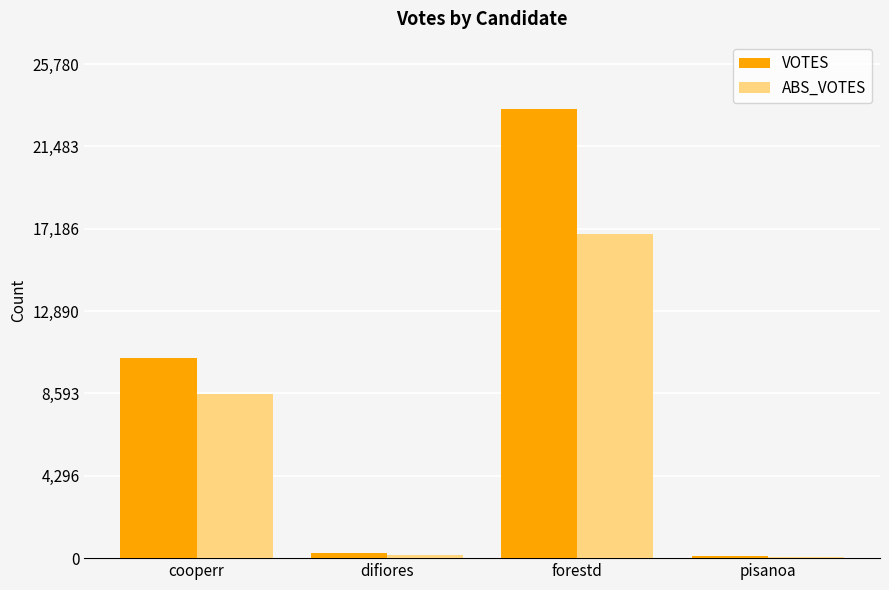

Between cooperr and forestd, which series saw the biggest shift?

VOTES